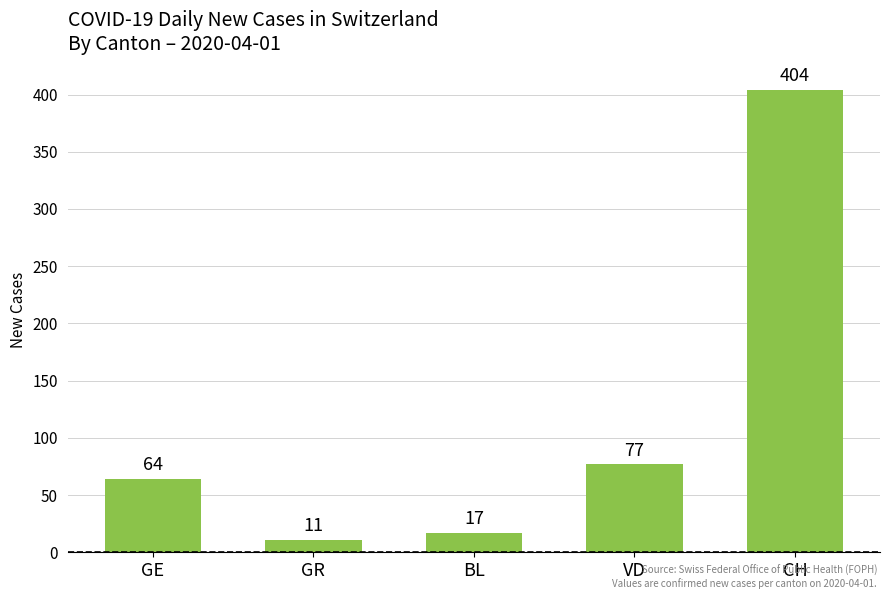

True or false: the data shows 124 at VD.

False